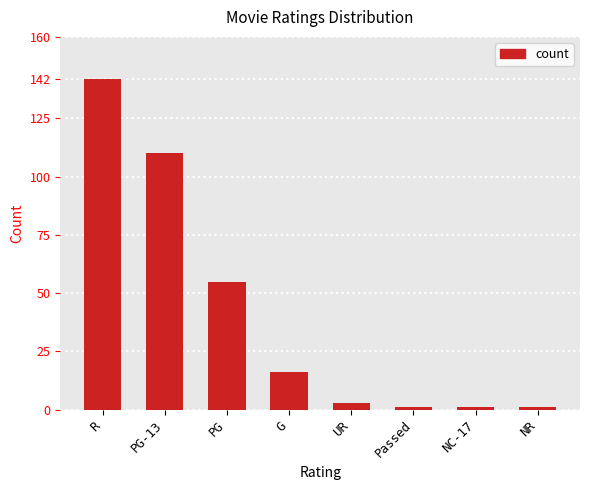

True or false: the data shows 1 at NC-17.

True